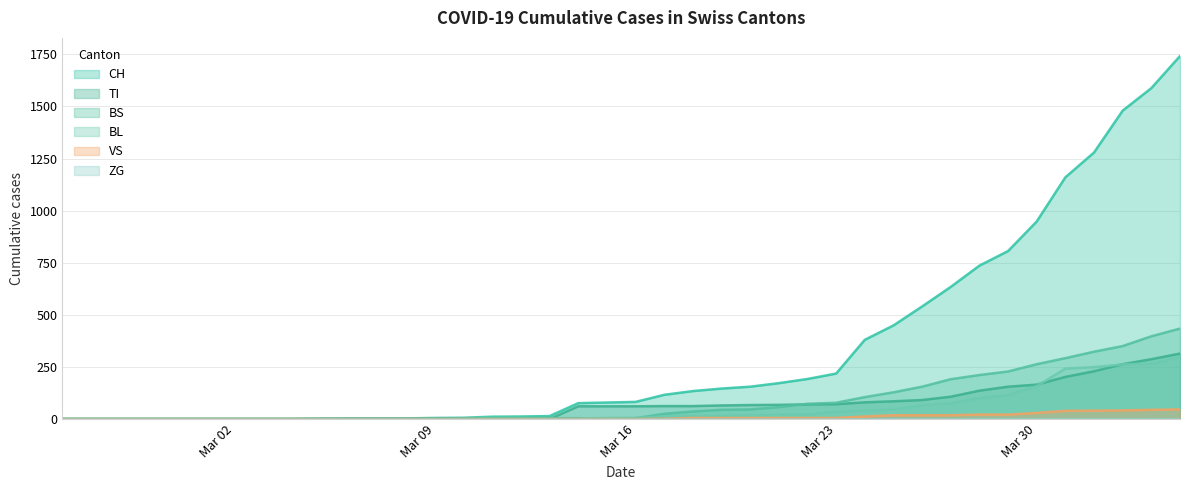

What is the highest value of the BS series?

434